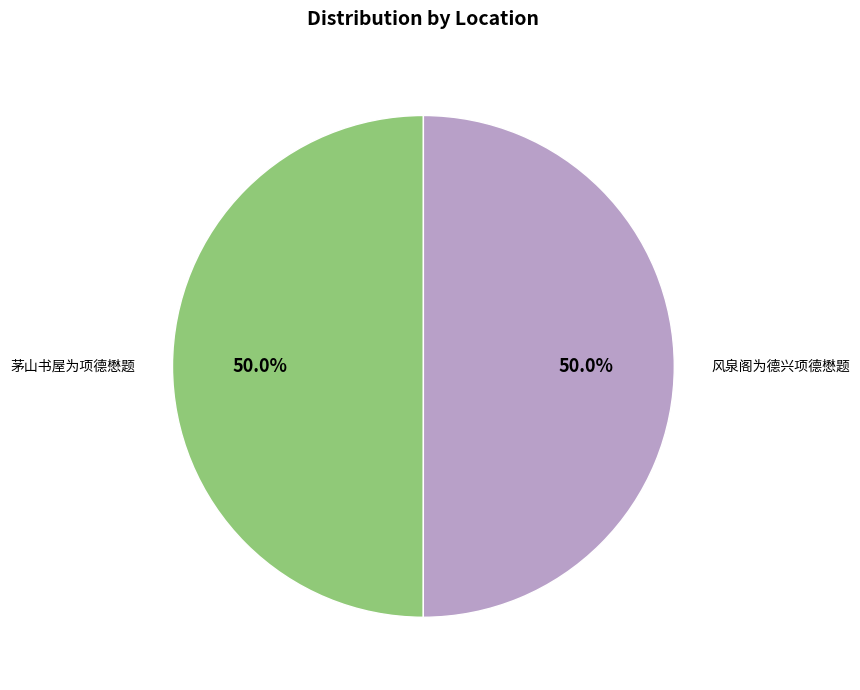

Is it true that 风泉阁为德兴项德懋题 is 64% of the pie?

False